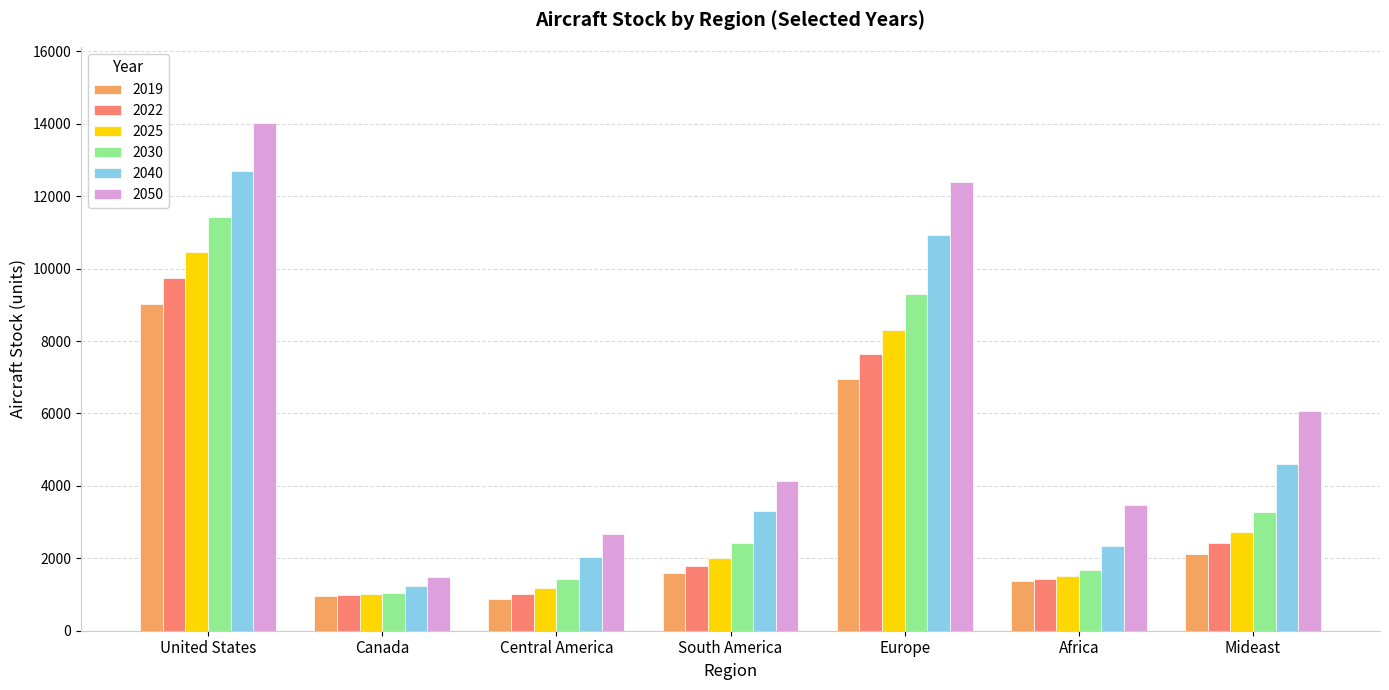

What is the value of the 2030 bar at the 1st from the left?

11435.9